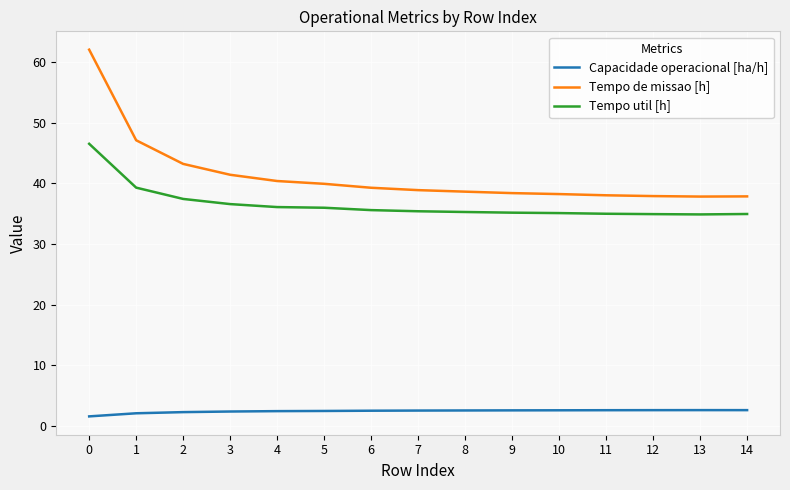

At which label is Tempo de missao [h] closest to 49?

1